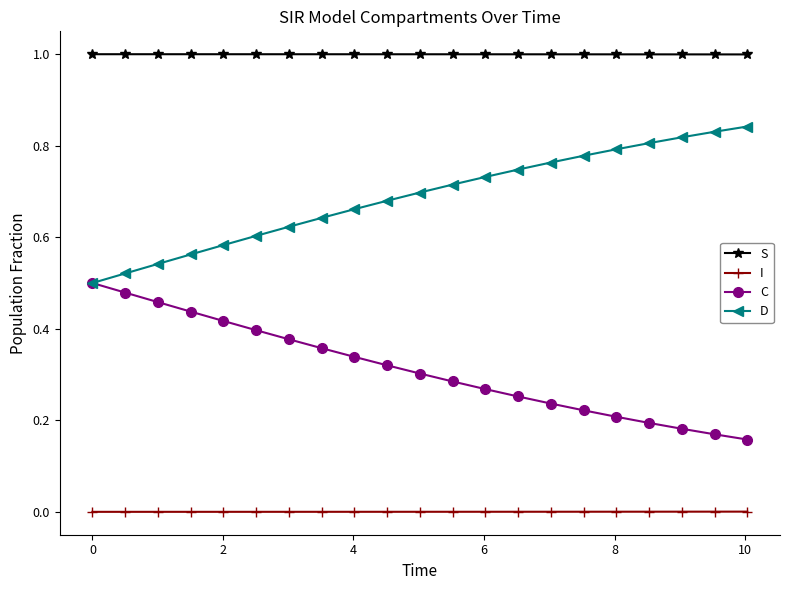

List the series in order of their overall mean, lowest first.

I, C, D, S